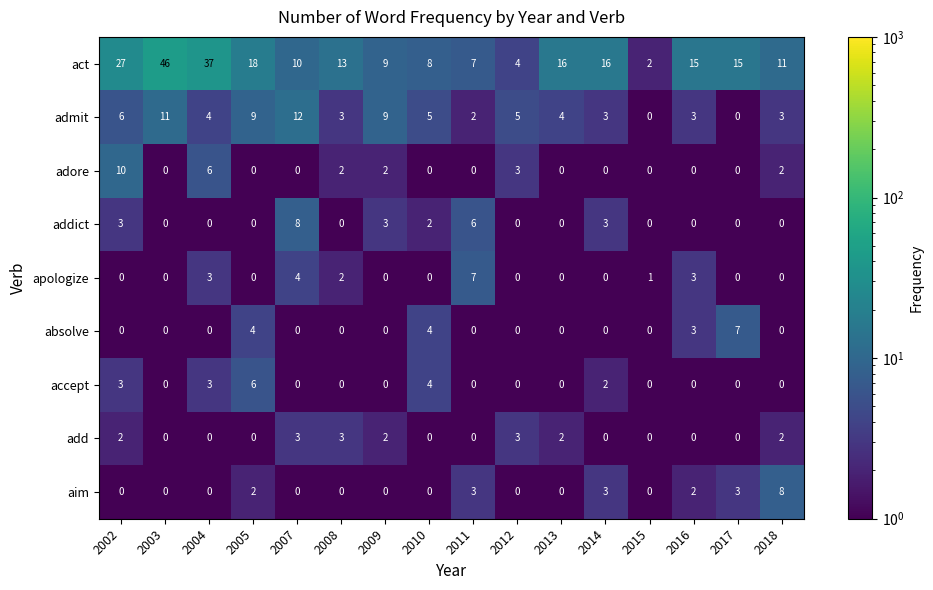

How many series are shown in this chart?

9